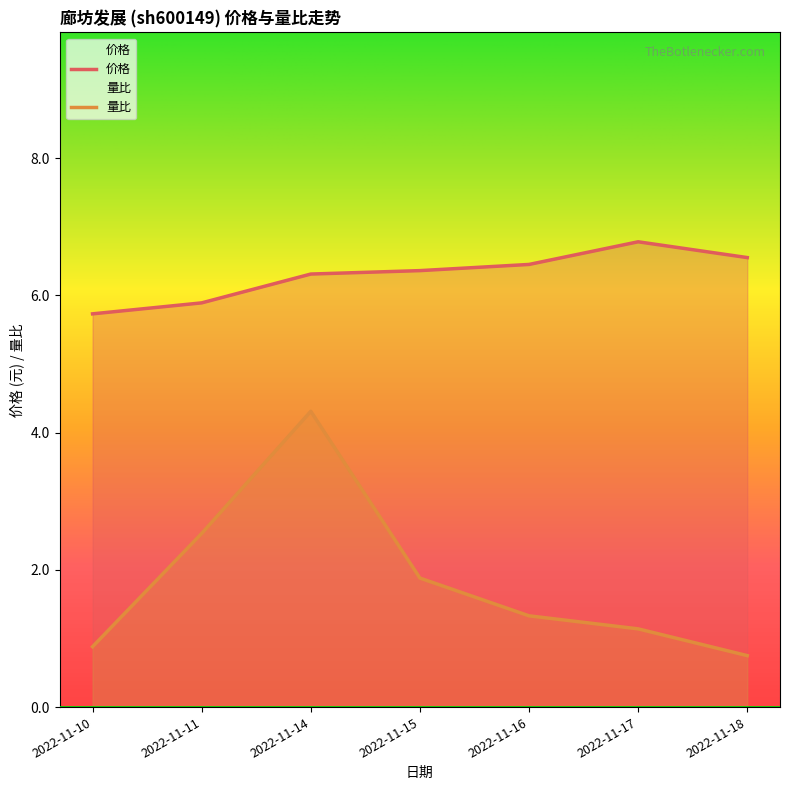

What is the difference between the highest and lowest values at 2022-11-10?

4.9